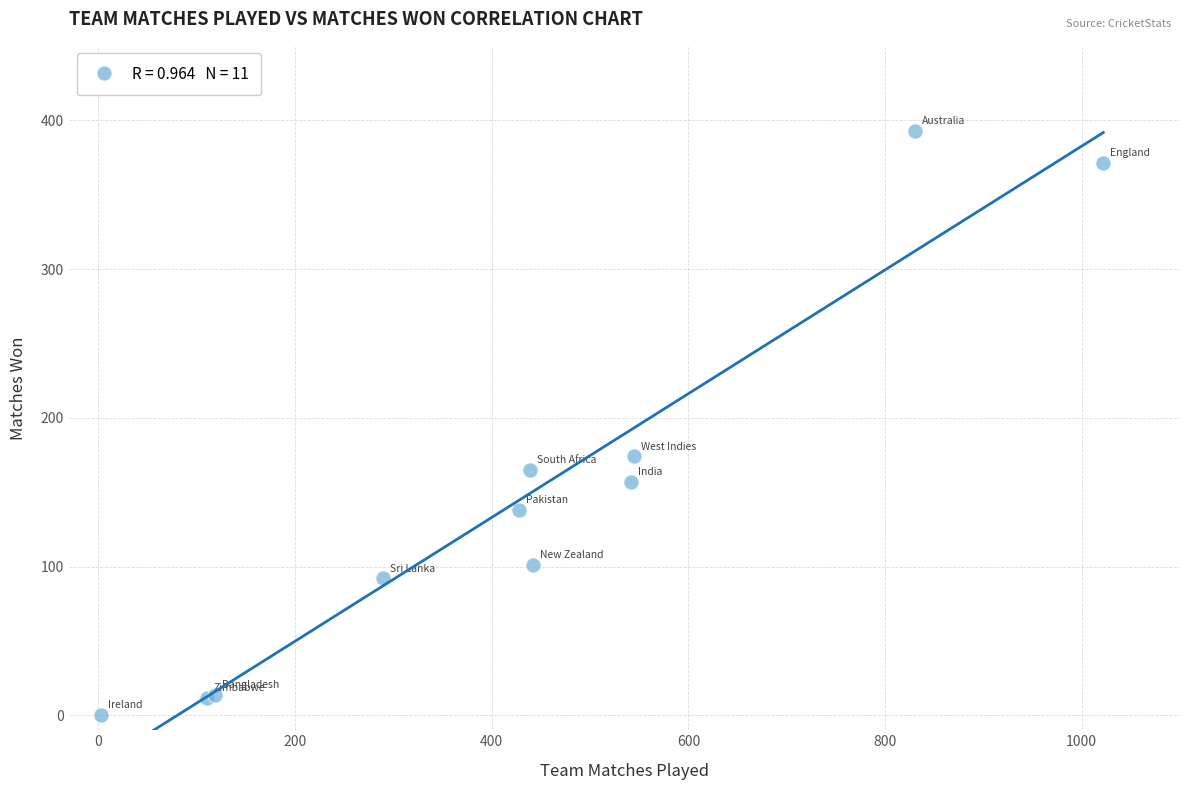

What Y value in the scatter plot is closest to 196?

174